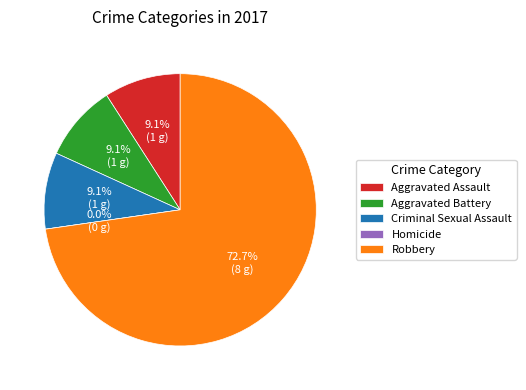

What is the smallest slice in the pie chart?

Homicide